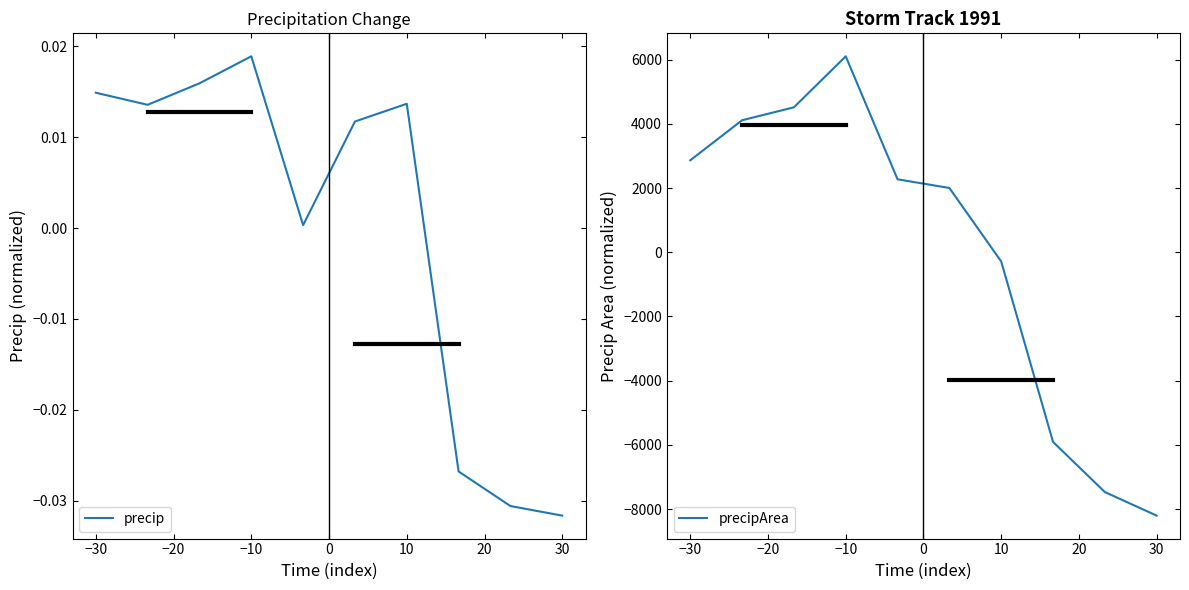

Is this an area chart (filled region under the line)?

No